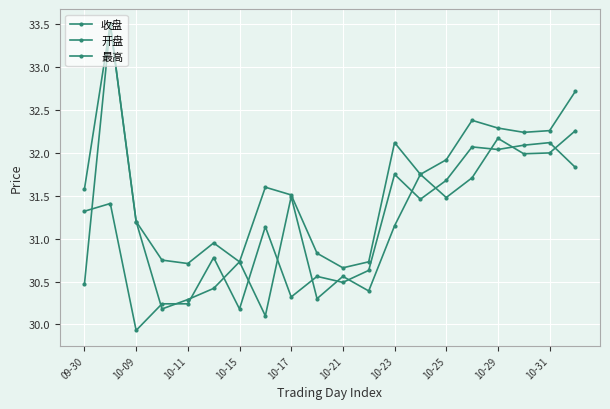

How many lines are shown in the chart?

3